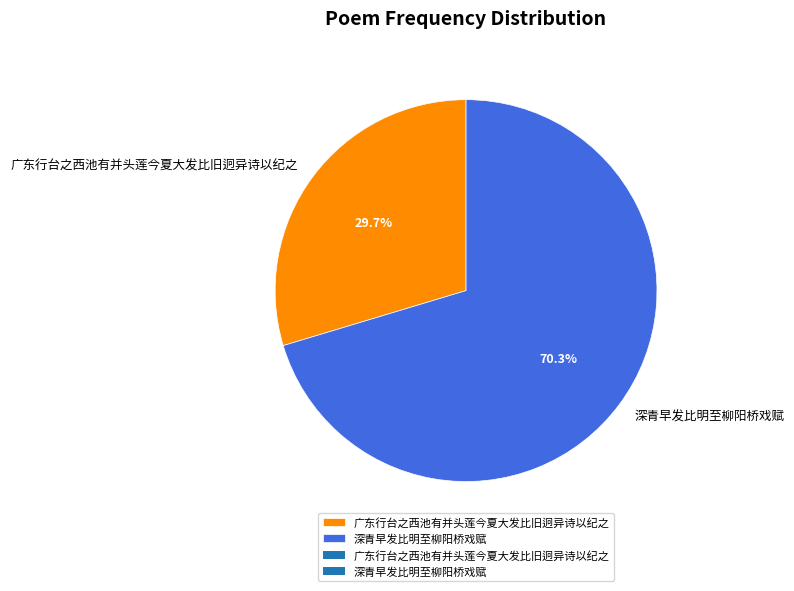

How many slices are in this pie chart?

2